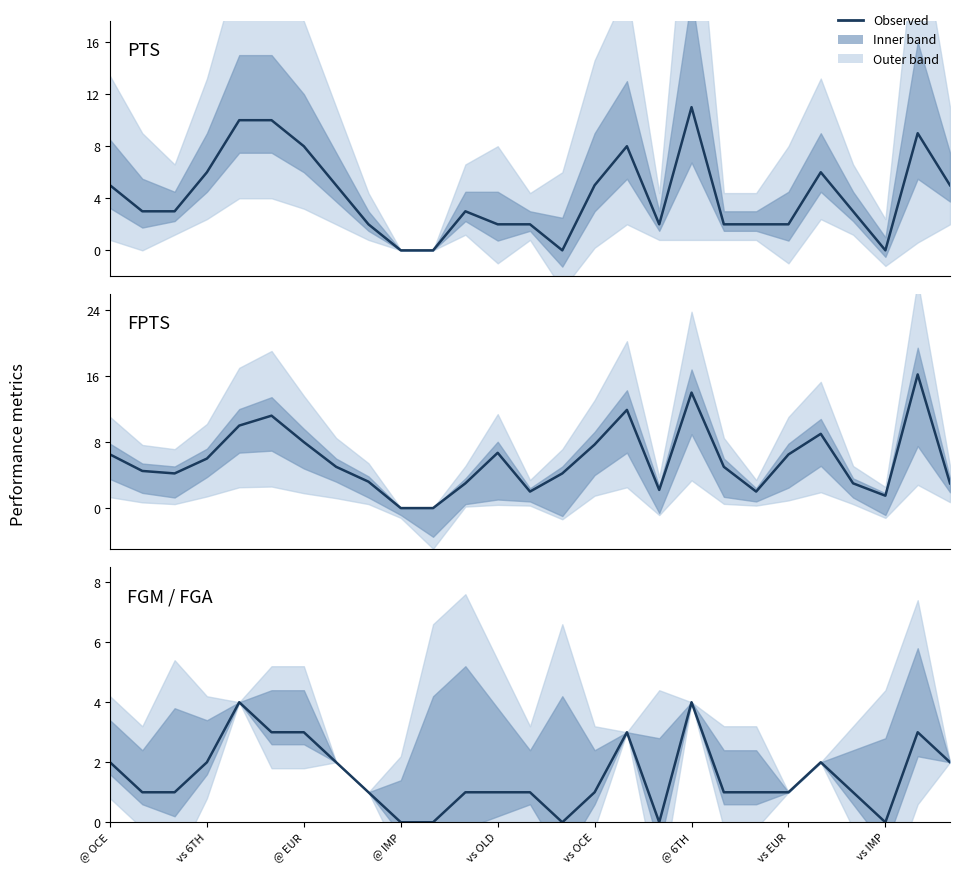

At how many categories does at least one series exceed 14?

1